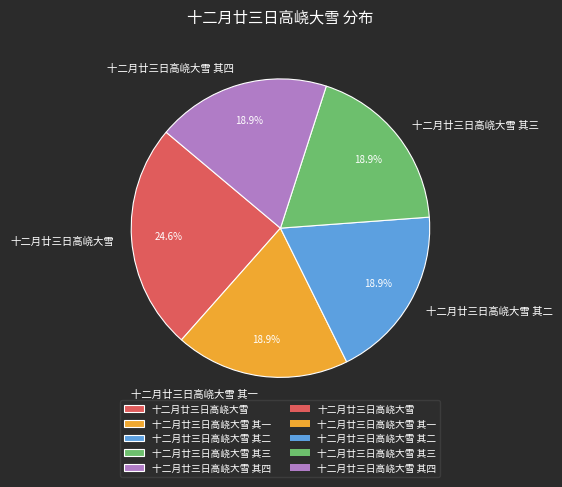

How many slices are in this pie chart?

5